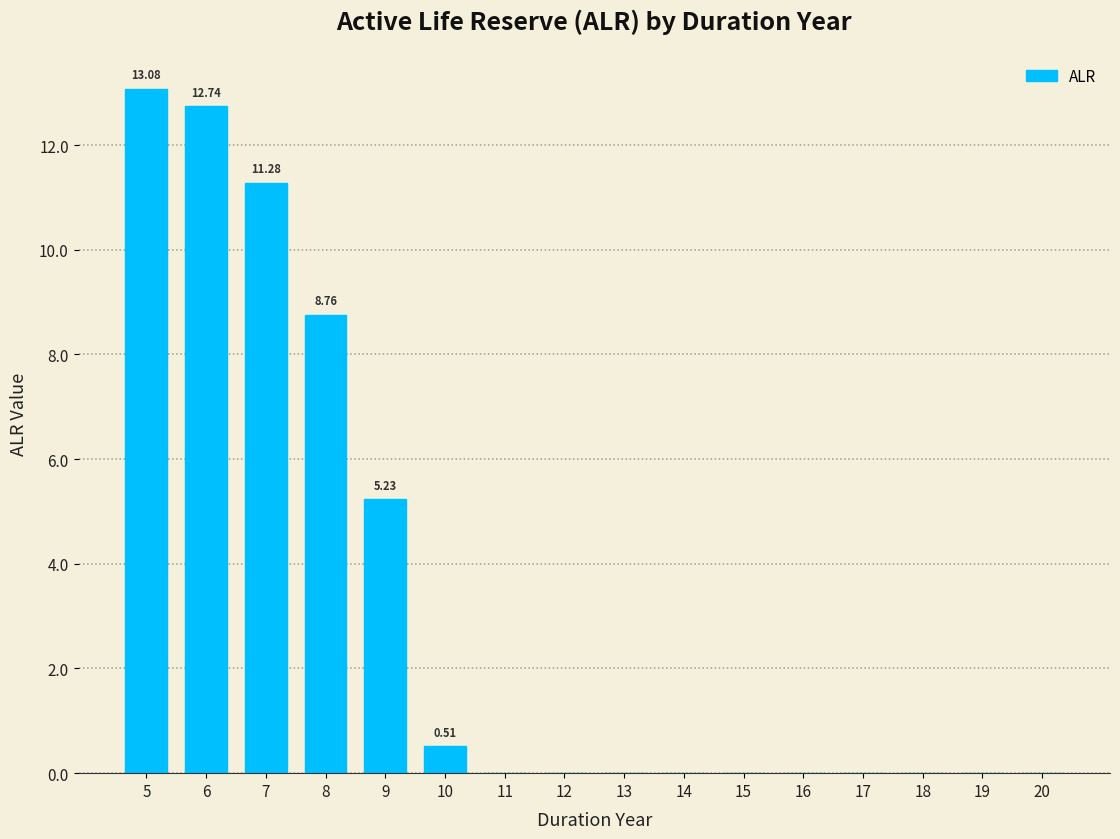

What is the sum of the values at 5 and 20?

13.1